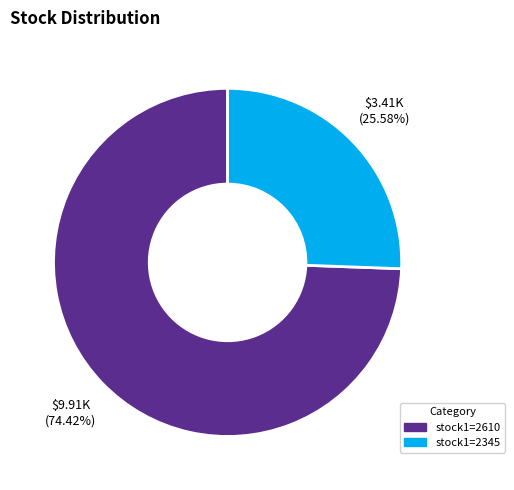

Is there any slice that represents more than half of the pie?

Yes